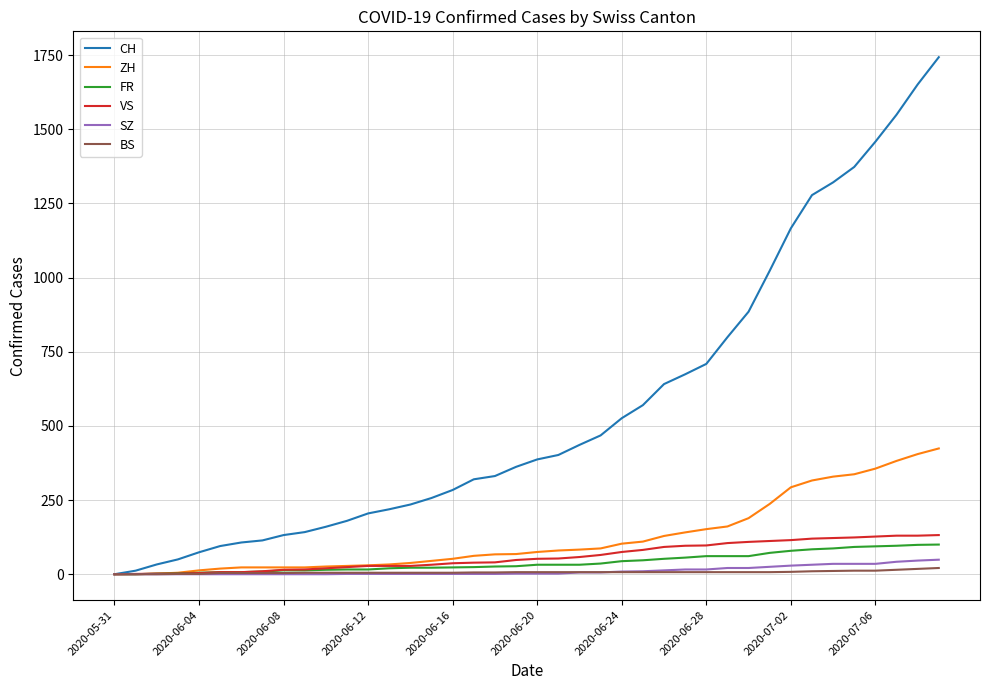

What is the greatest value displayed?

1743